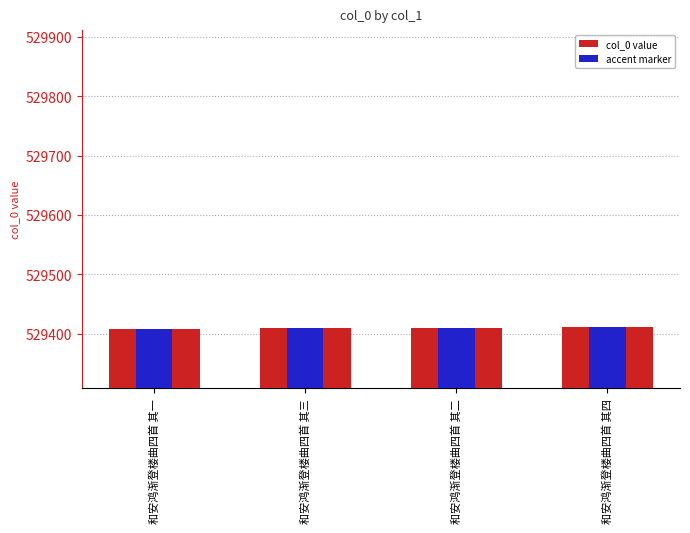

What is the value of the 4th bar from the left?

529411